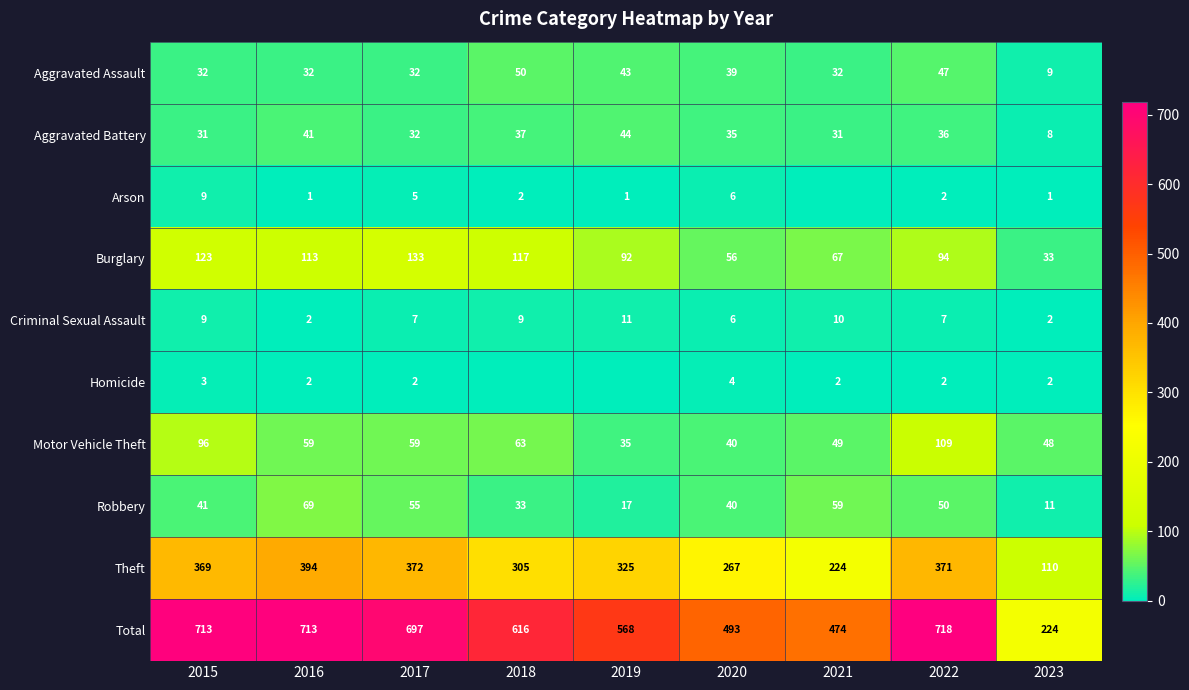

Read the Burglary value at 2020, to the nearest 10.

60